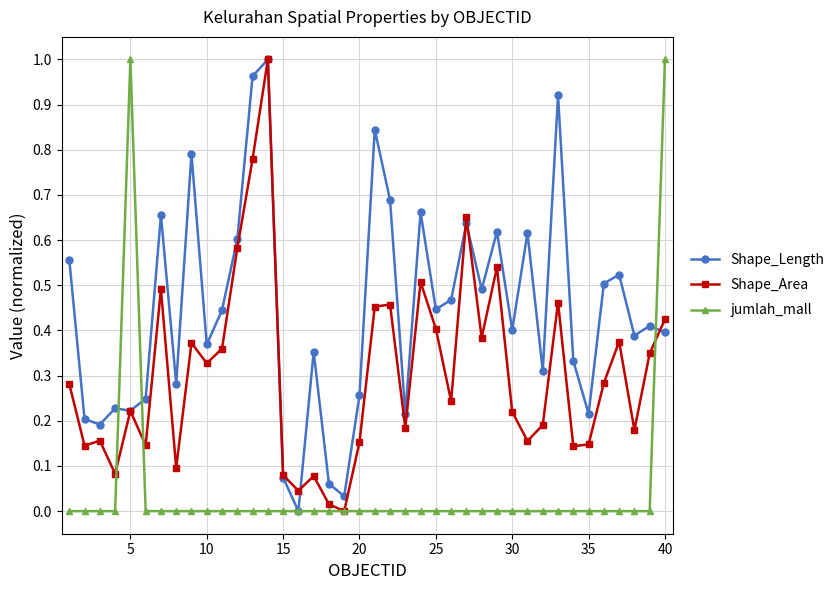

How many values in Shape_Length are above zero?

39